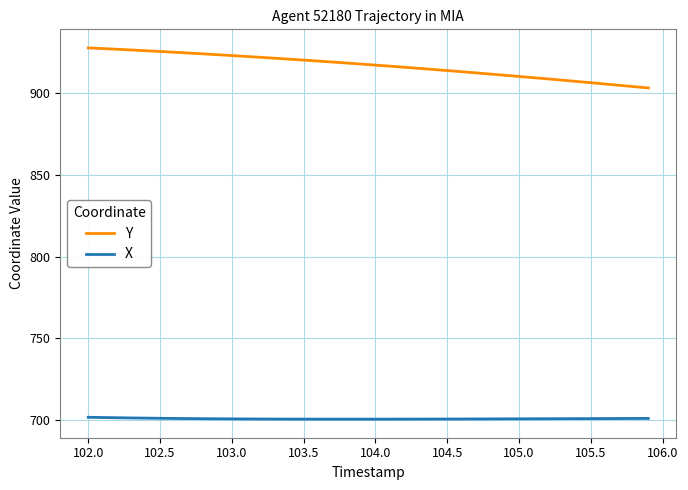

What is the minimum value shown in the chart?

700.2